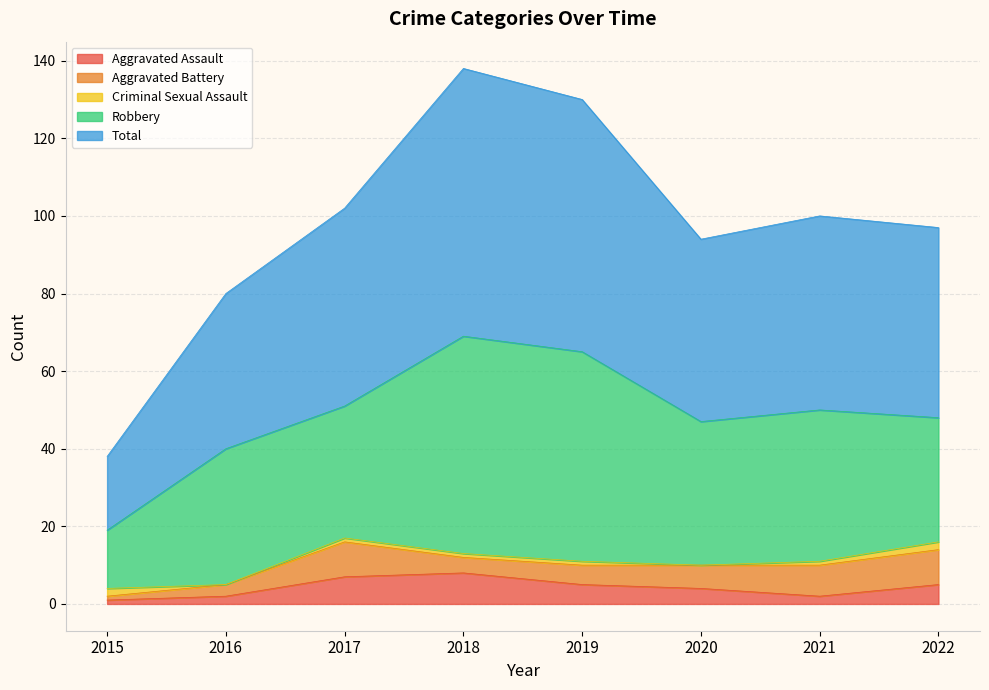

True or false: Robbery and Aggravated Assault intersect in this chart.

False